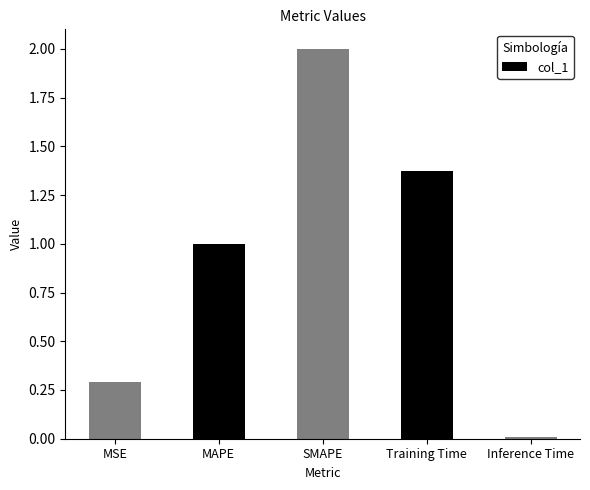

Does the chart contain stacked bars?

No